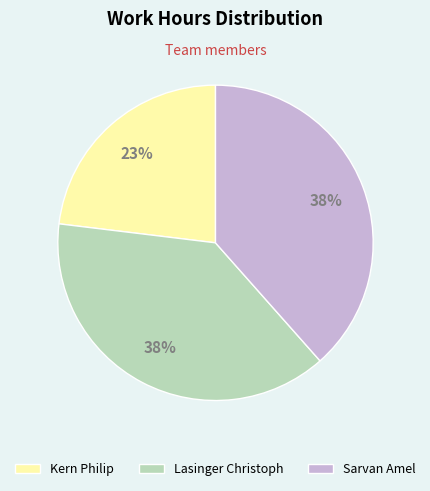

What is the ratio of the value at Lasinger Christoph to the value at Sarvan Amel?

1.0